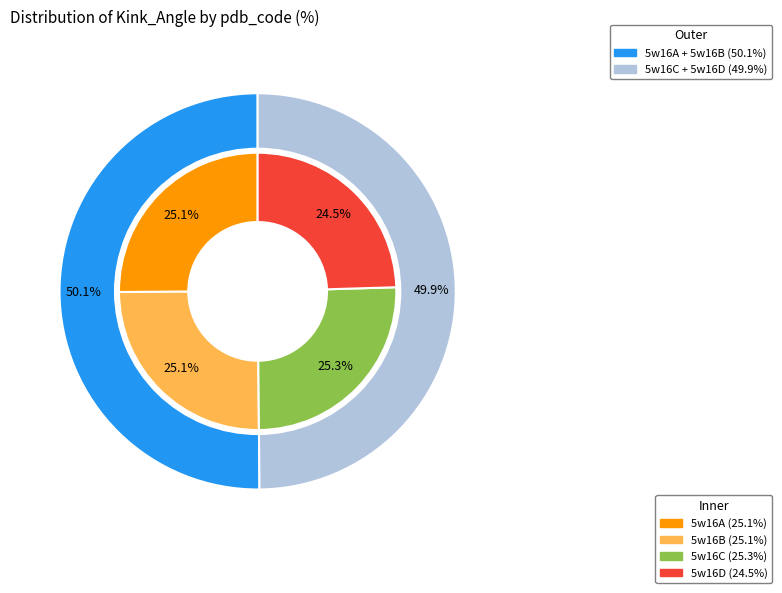

To the nearest percent, what is the combined percentage of 5w16C and 5w16D?

50%